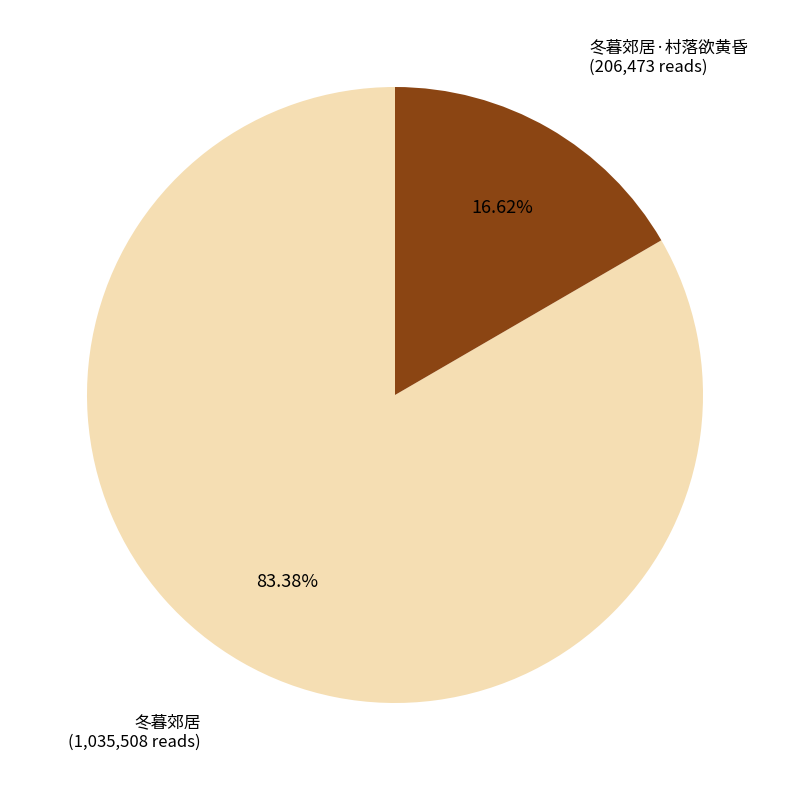

What is the ratio of the value at 冬暮郊居·村落欲黄昏 to the value at 冬暮郊居?

0.2